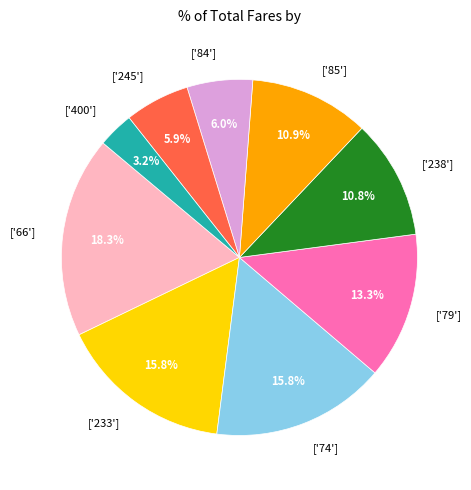

How many slices are in this pie chart?

9